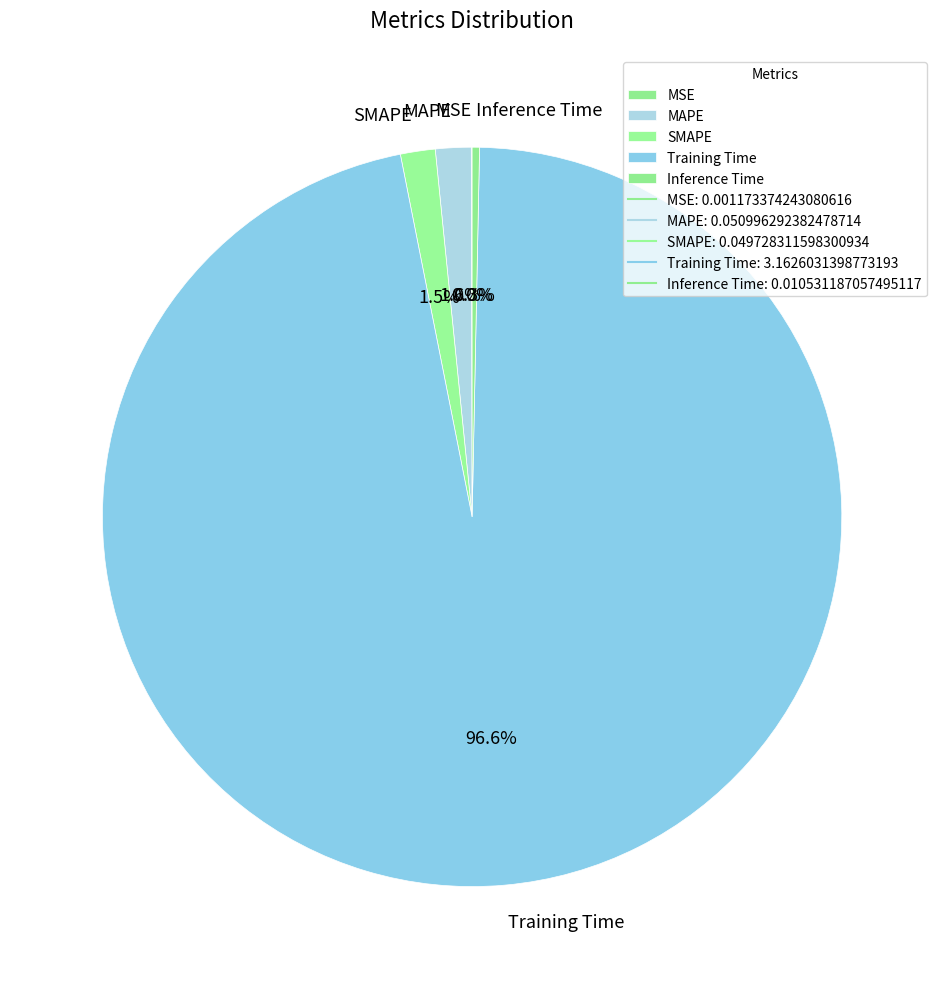

Between MAPE and Inference Time, which is larger?

MAPE